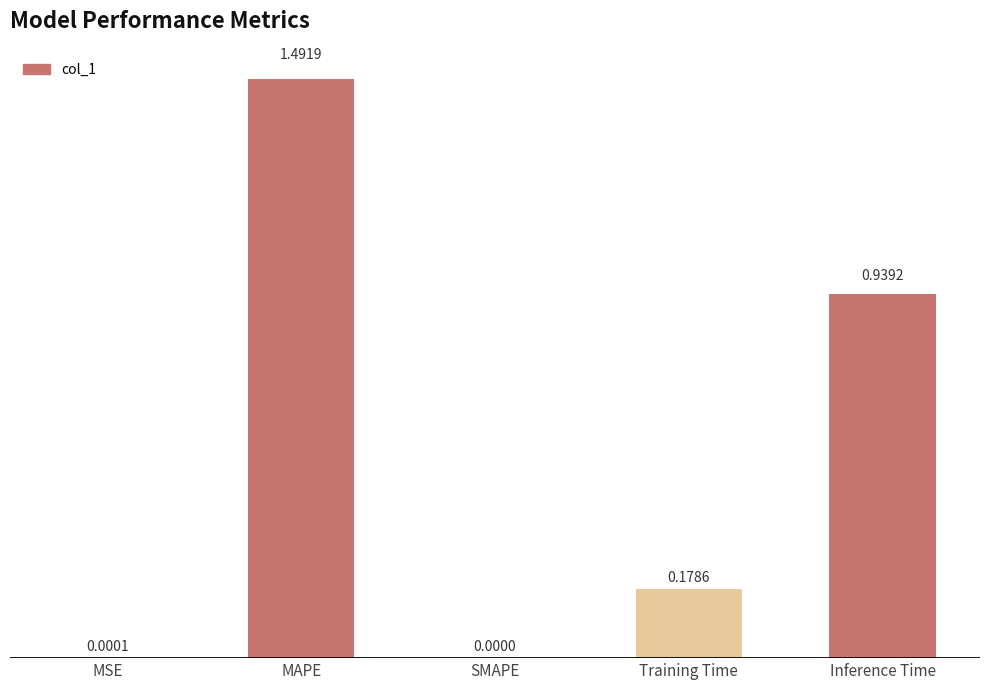

Between Inference Time and SMAPE, which is larger?

Inference Time